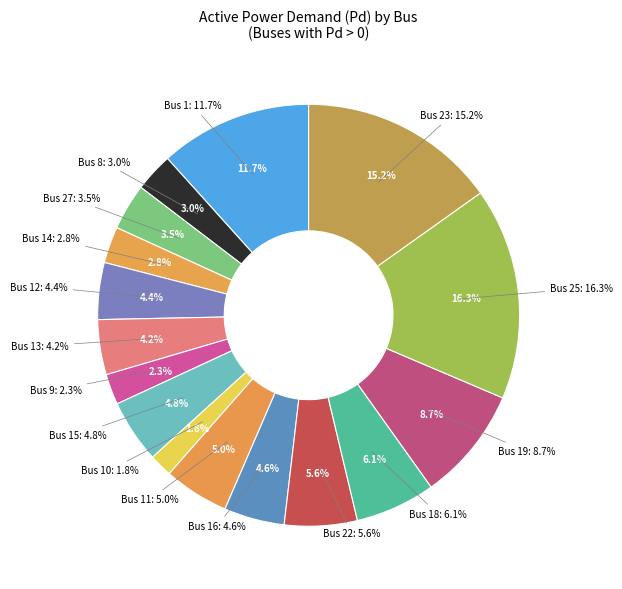

The Bus 10 slice represents 9% of the pie. True or false?

False